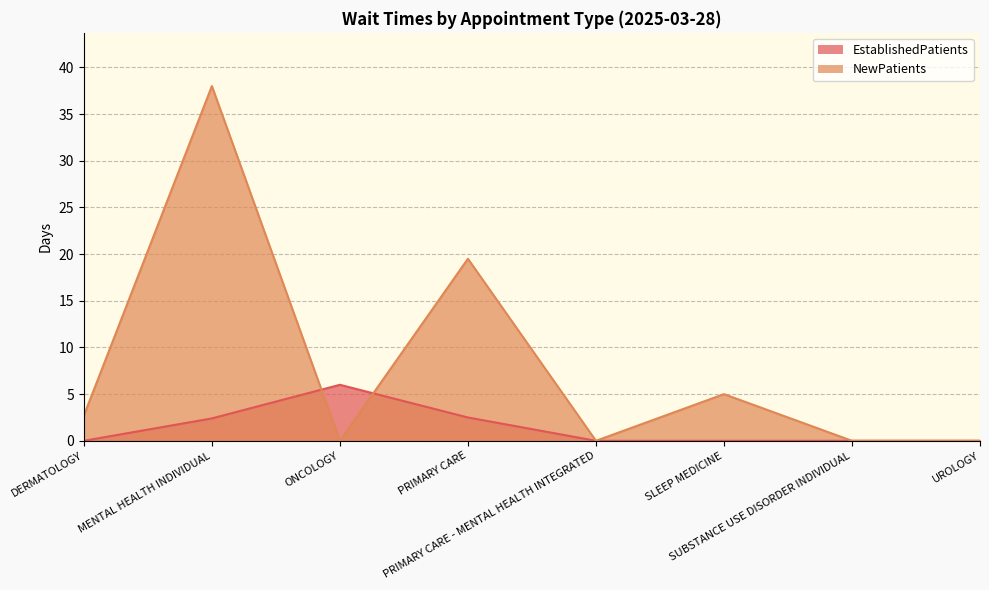

List the labels in order of EstablishedPatients value, smallest first.

DERMATOLOGY, PRIMARY CARE - MENTAL HEALTH INTEGRATED, SLEEP MEDICINE, SUBSTANCE USE DISORDER INDIVIDUAL, UROLOGY, MENTAL HEALTH INDIVIDUAL, PRIMARY CARE, ONCOLOGY